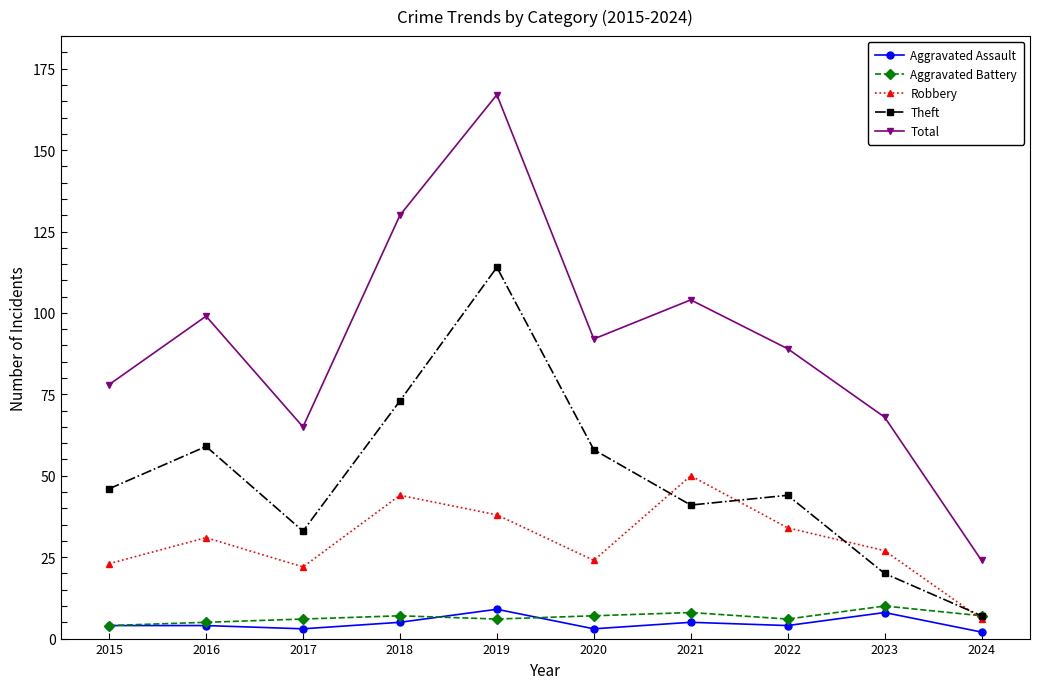

What is the sum of the Theft values at 2017 and 2022?

77